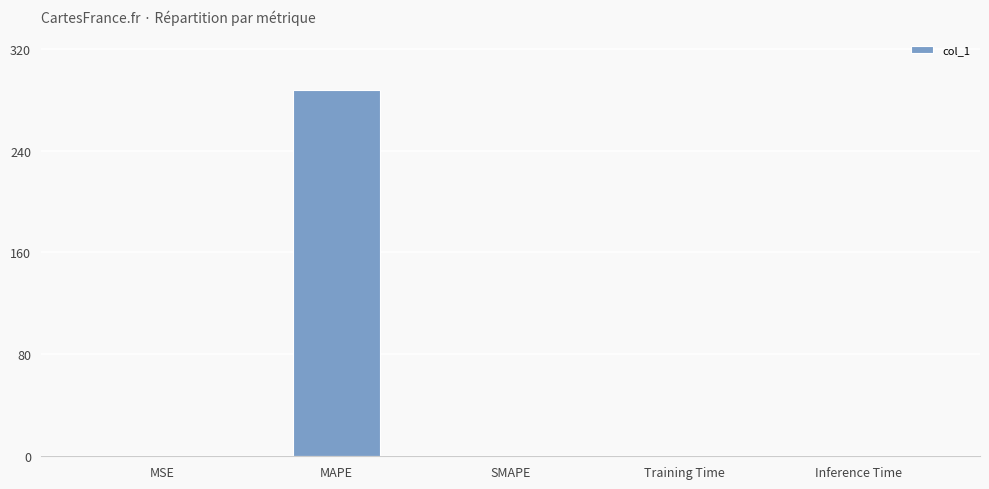

Between SMAPE and MAPE, which is larger?

MAPE